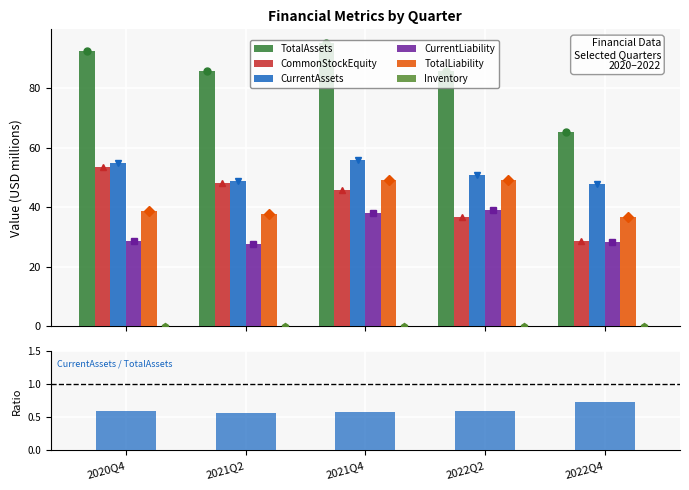

Is it true that CurrentLiability equals 6.7 at 2020Q4?

False